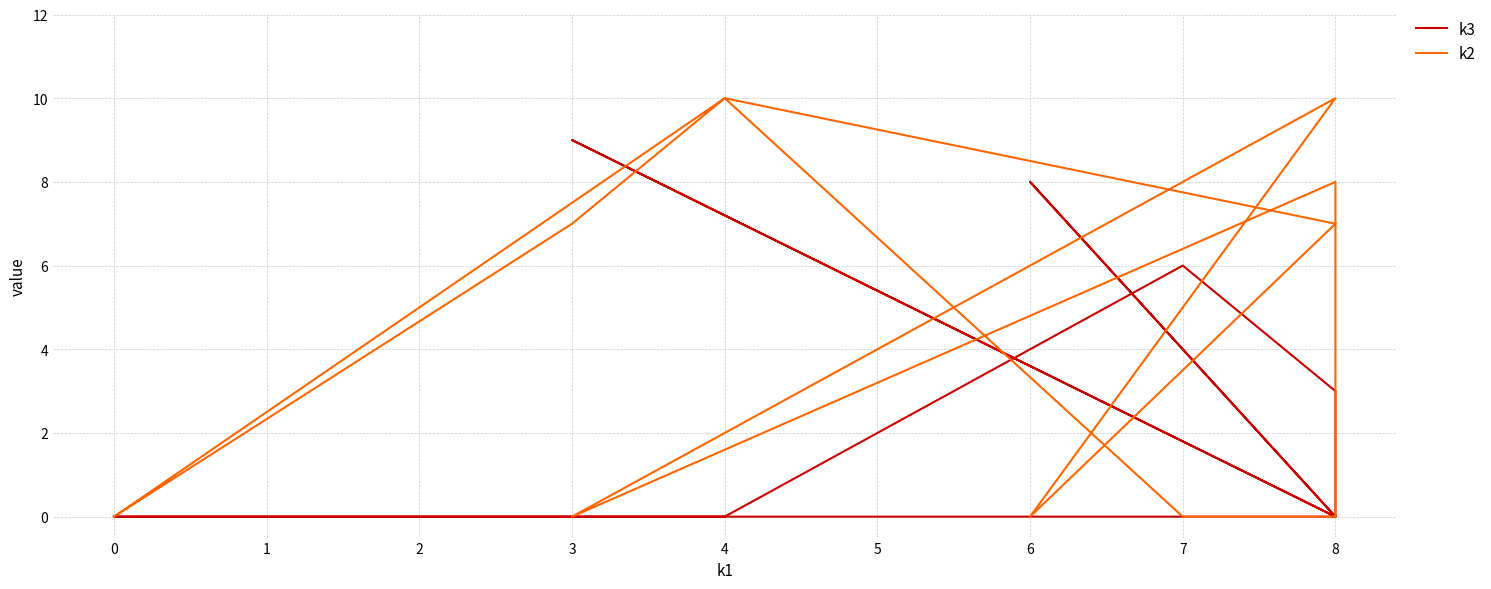

How many interior local valleys does the k3 series have?

2